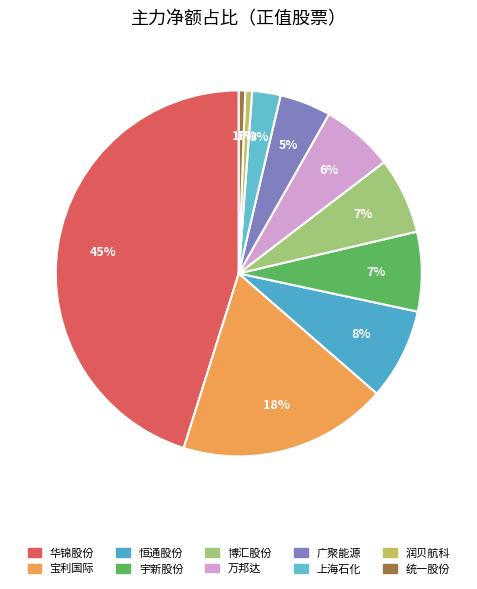

Count the number of slices in the pie.

10